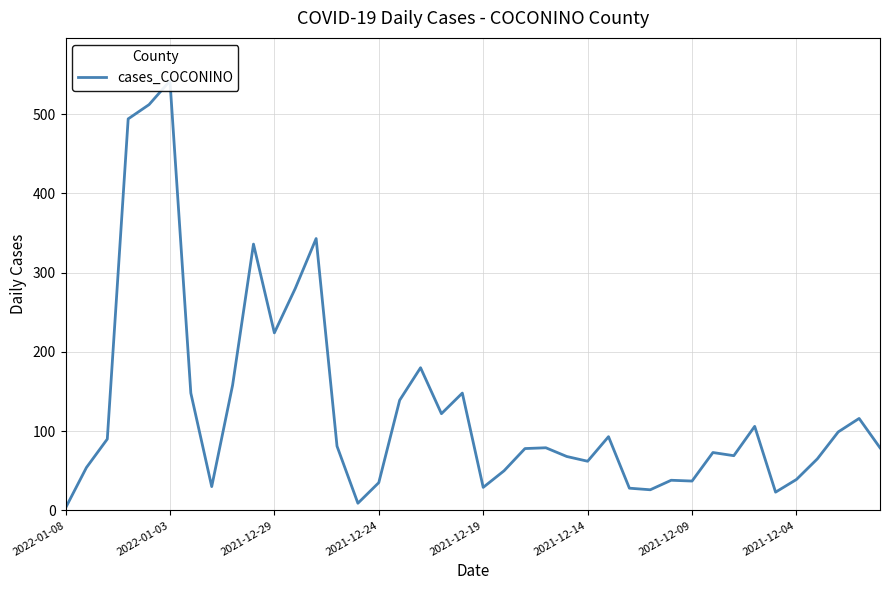

Approximately how many times larger is the value at 17 compared to 31?

2.5